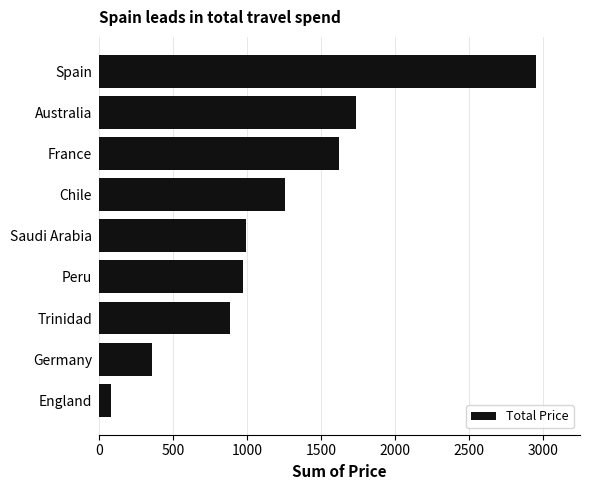

What is the difference between the maximum and second lowest values?

2597